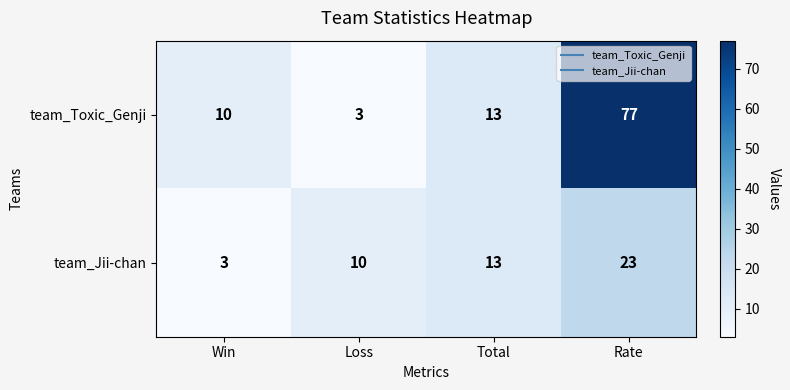

The team_Toxic_Genji series shows 7 at Total. True or false?

False